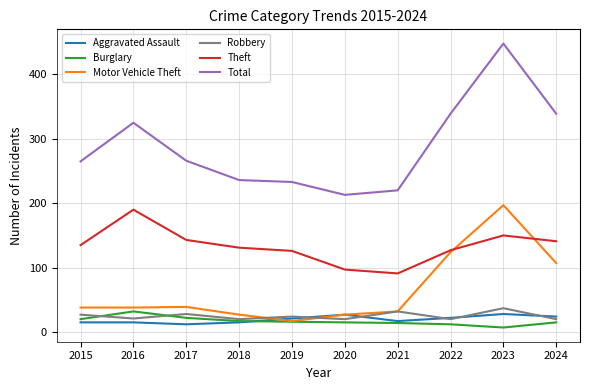

What is the total value across all series at 2021?

406